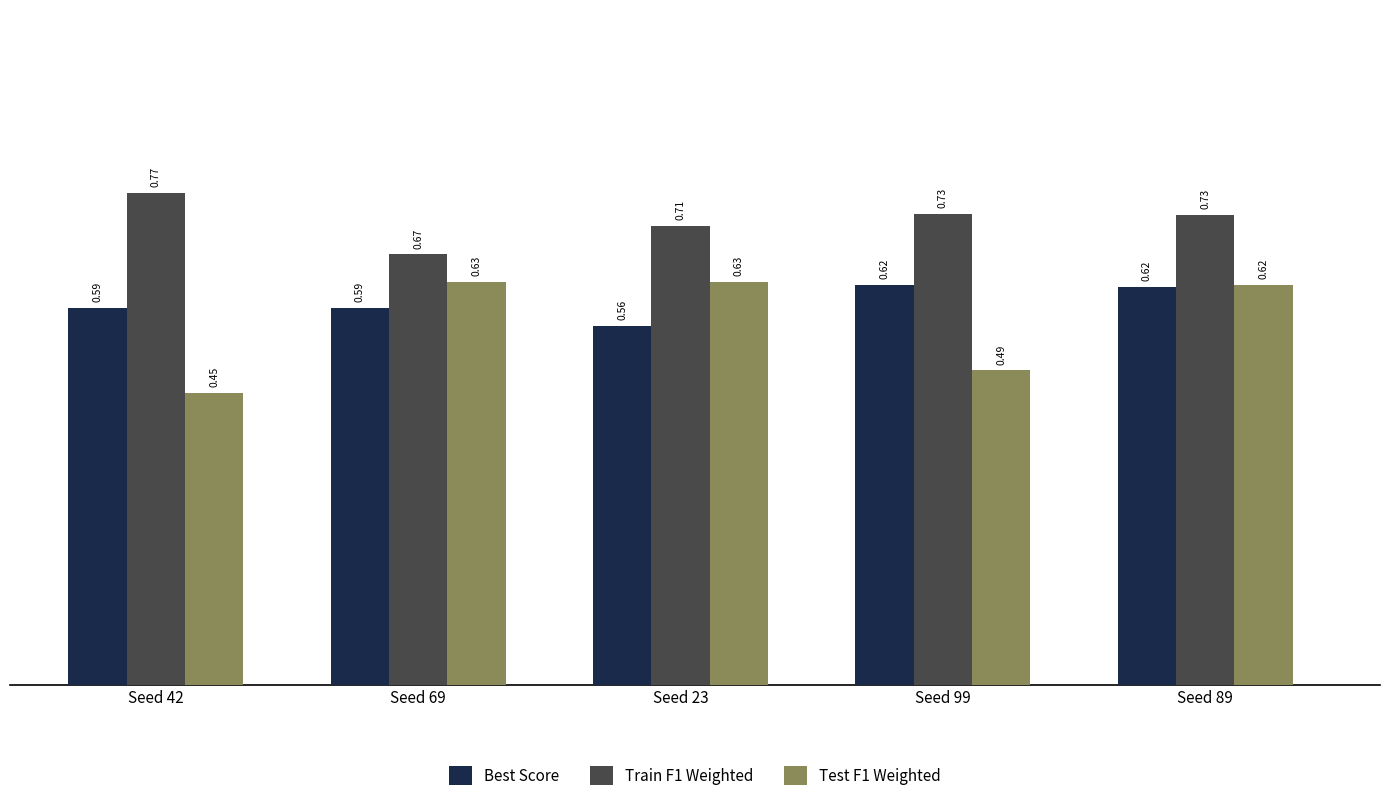

At which label is Train F1 Weighted closest to 0?

Seed 69